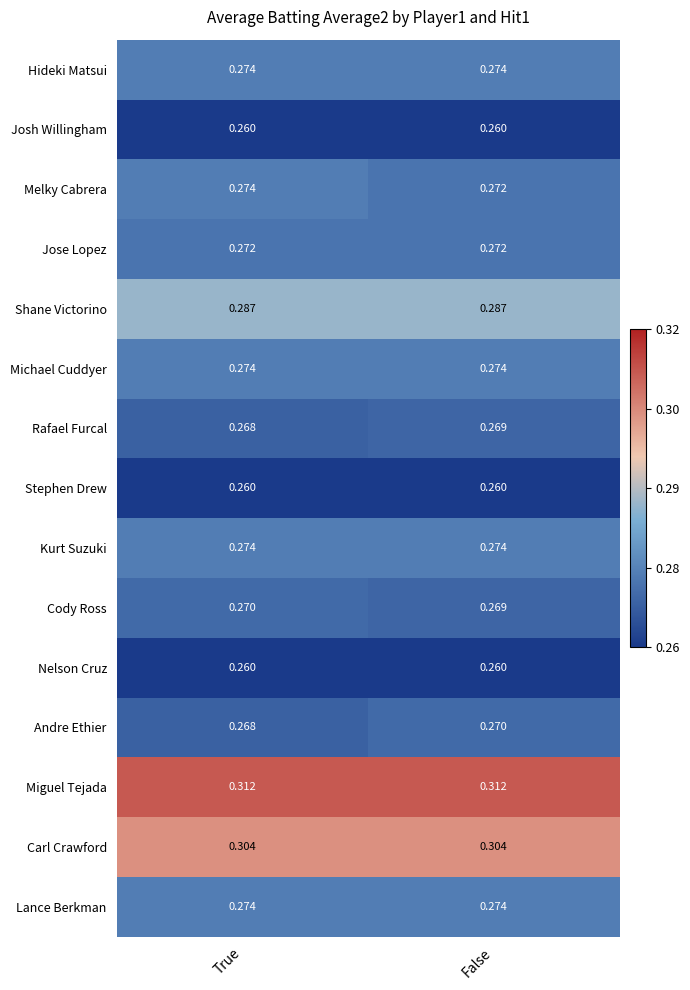

Which series has the largest total across all categories?

Miguel Tejada